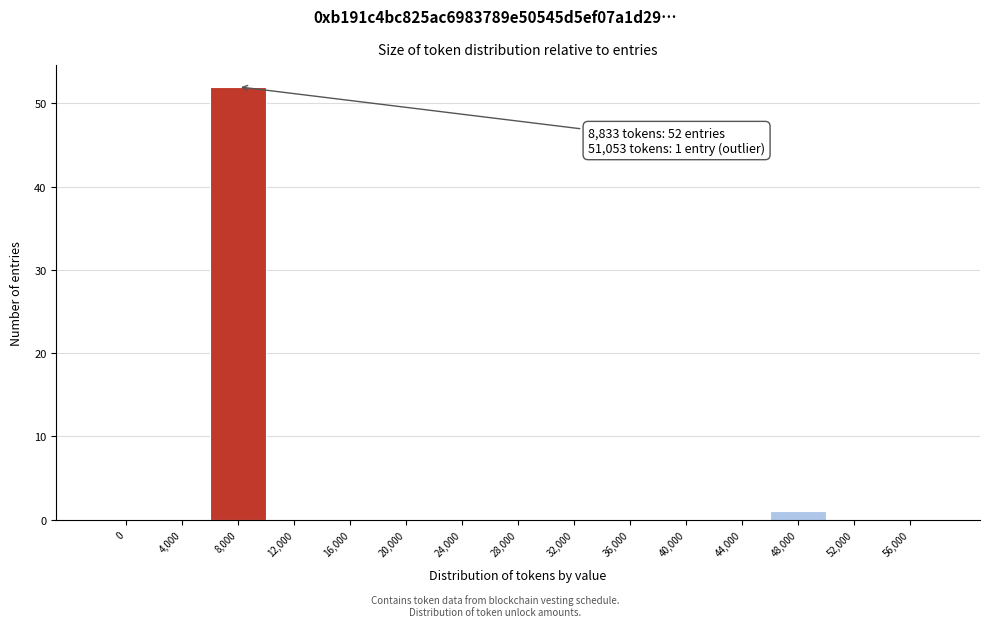

Reading right to left, transcribe all the data shown in this chart.

56,000=0	52,000=0	48,000=1	44,000=0	40,000=0	36,000=0	32,000=0	28,000=0	24,000=0	20,000=0	16,000=0	12,000=0	8,000=52	4,000=0	0=0